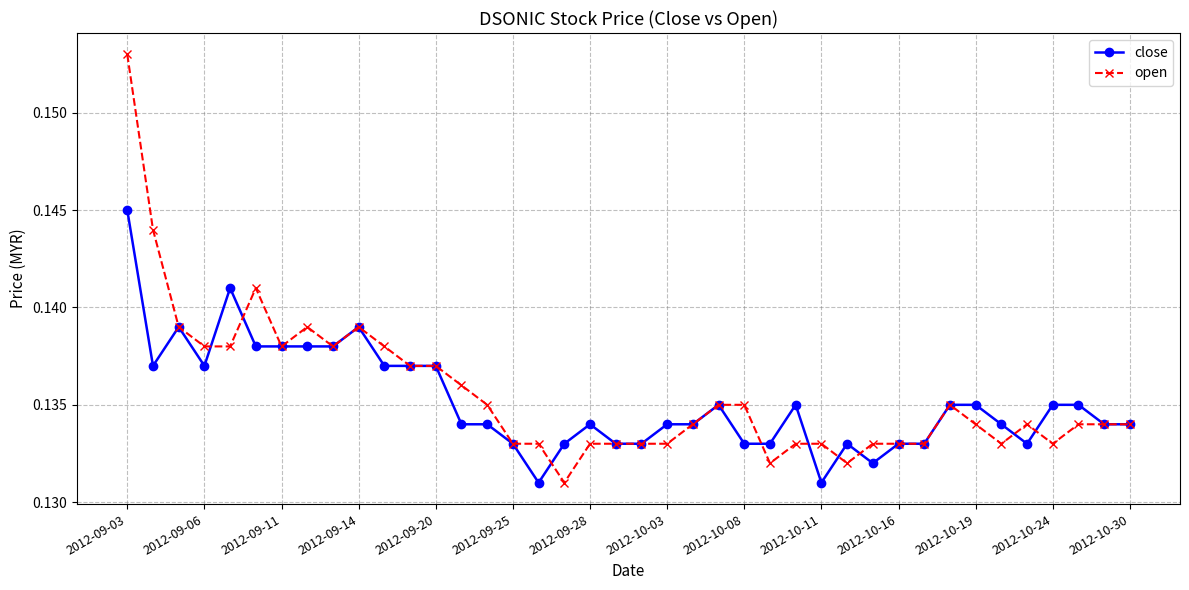

At how many categories does at least one series exceed 0?

40